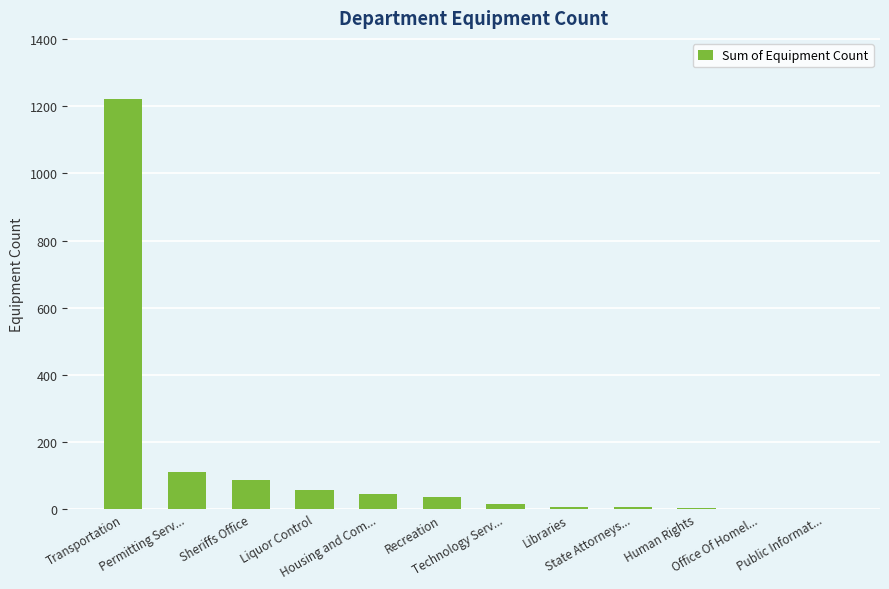

What is the sum of all values?

1582